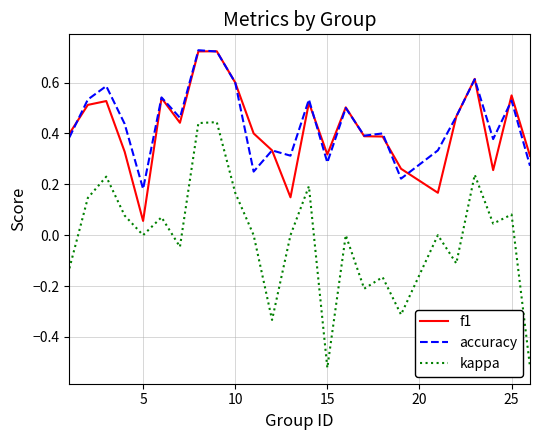

True or false: f1 and kappa intersect in this chart.

False